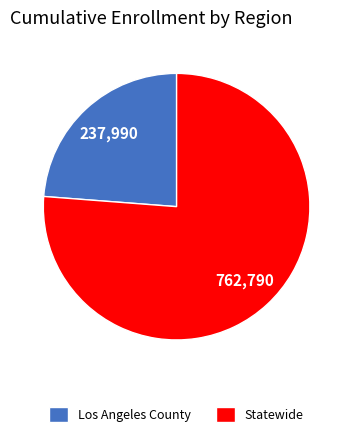

Which category has the smallest portion of the pie?

Los Angeles County